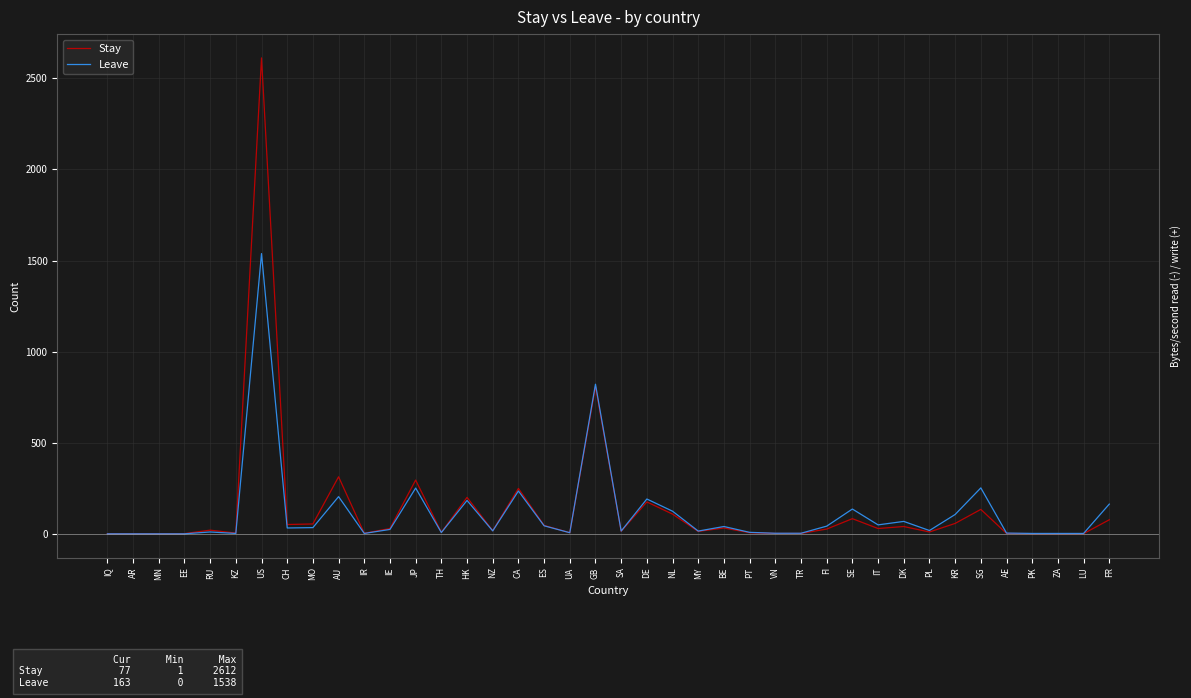

What is the sum of all Stay values?

5532